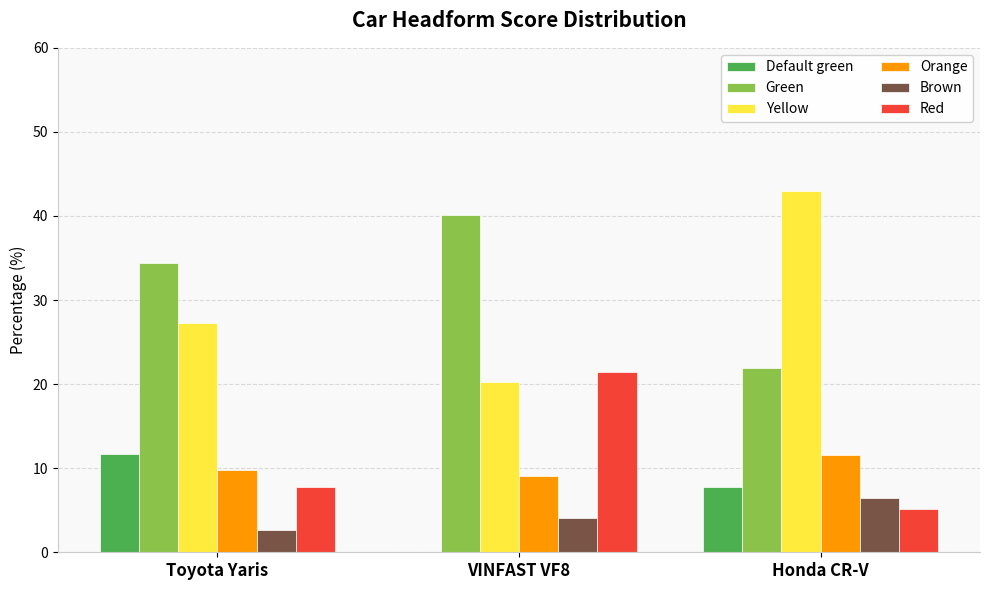

Between Toyota Yaris and VINFAST VF8, which series saw the biggest shift?

Red